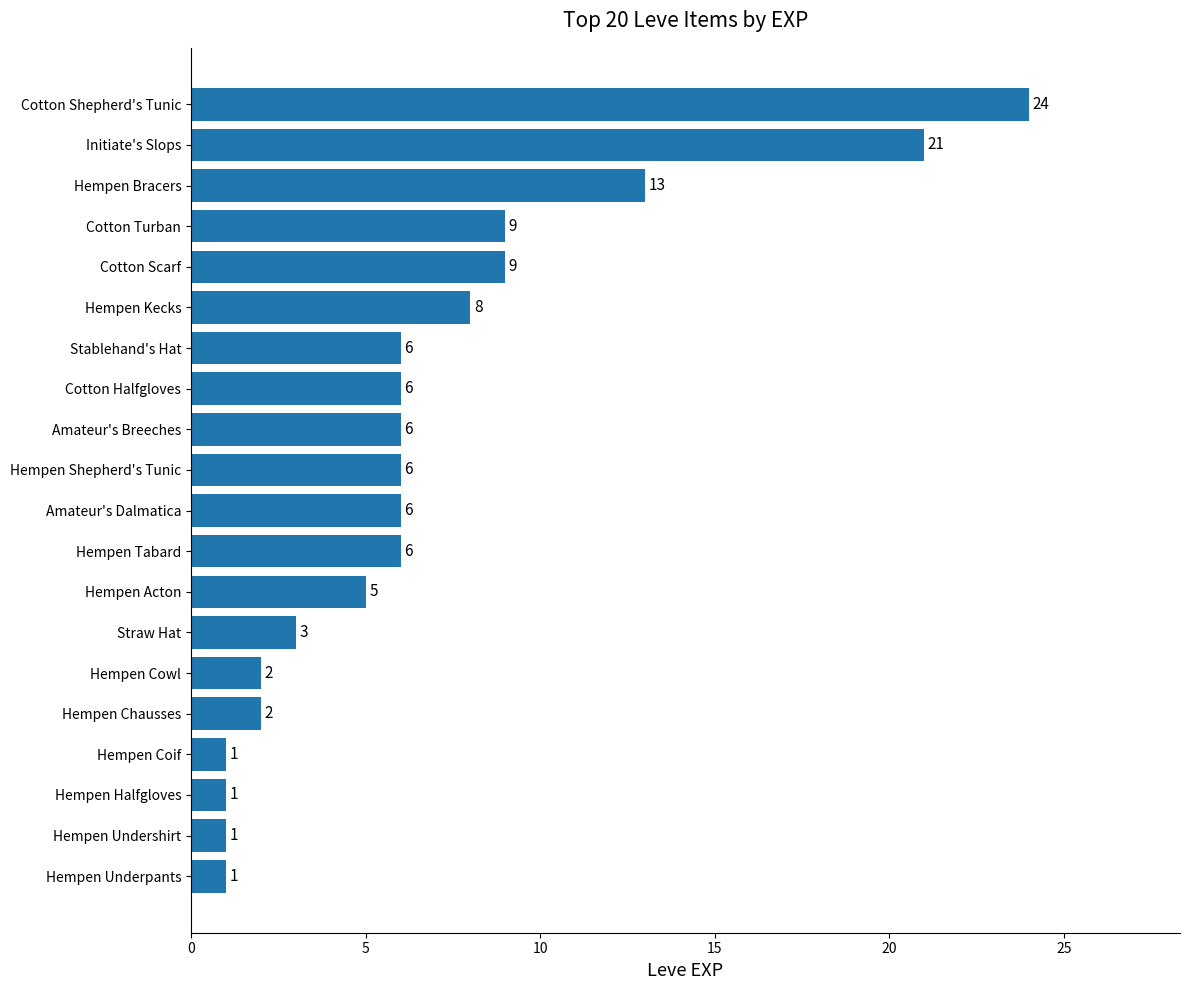

Reading bottom to top, what are all the values shown in this chart?

Hempen Underpants=1	Hempen Undershirt=1	Hempen Halfgloves=1	Hempen Coif=1	Hempen Chausses=2	Hempen Cowl=2	Straw Hat=3	Hempen Acton=5	Hempen Tabard=6	Amateur's Dalmatica=6	Hempen Shepherd's Tunic=6	Amateur's Breeches=6	Cotton Halfgloves=6	Stablehand's Hat=6	Hempen Kecks=8	Cotton Scarf=9	Cotton Turban=9	Hempen Bracers=13	Initiate's Slops=21	Cotton Shepherd's Tunic=24